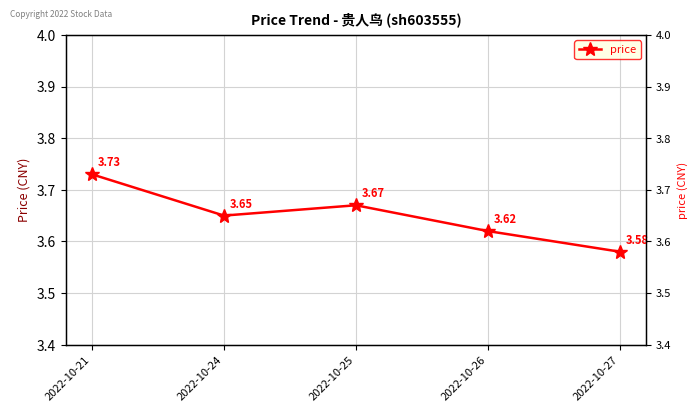

Approximately how many times larger is the value at 2022-10-26 compared to 2022-10-27?

1.0